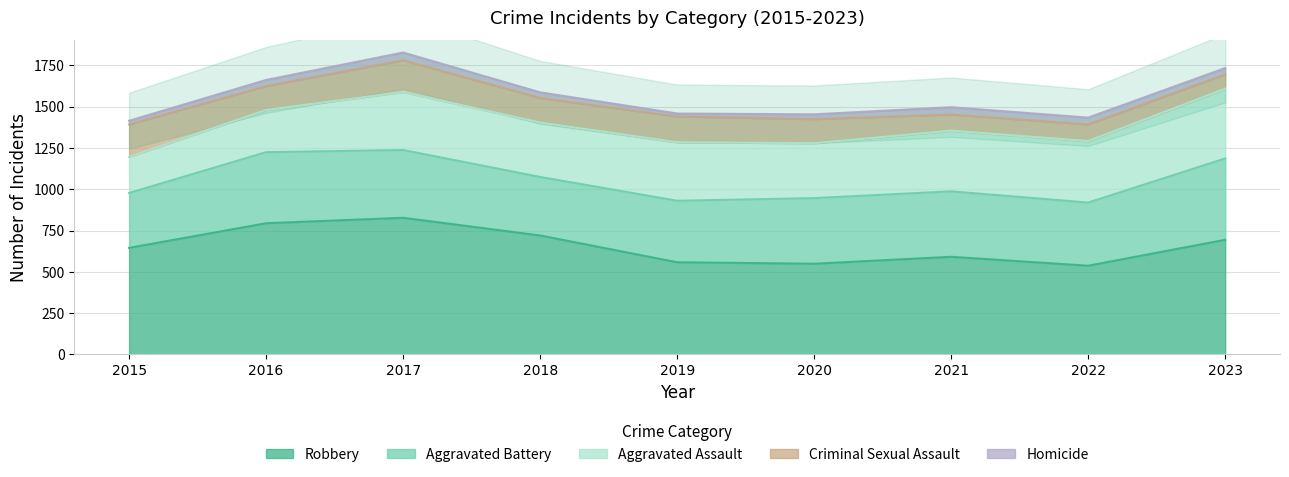

Between 2018 and 2017, which is larger?

2017